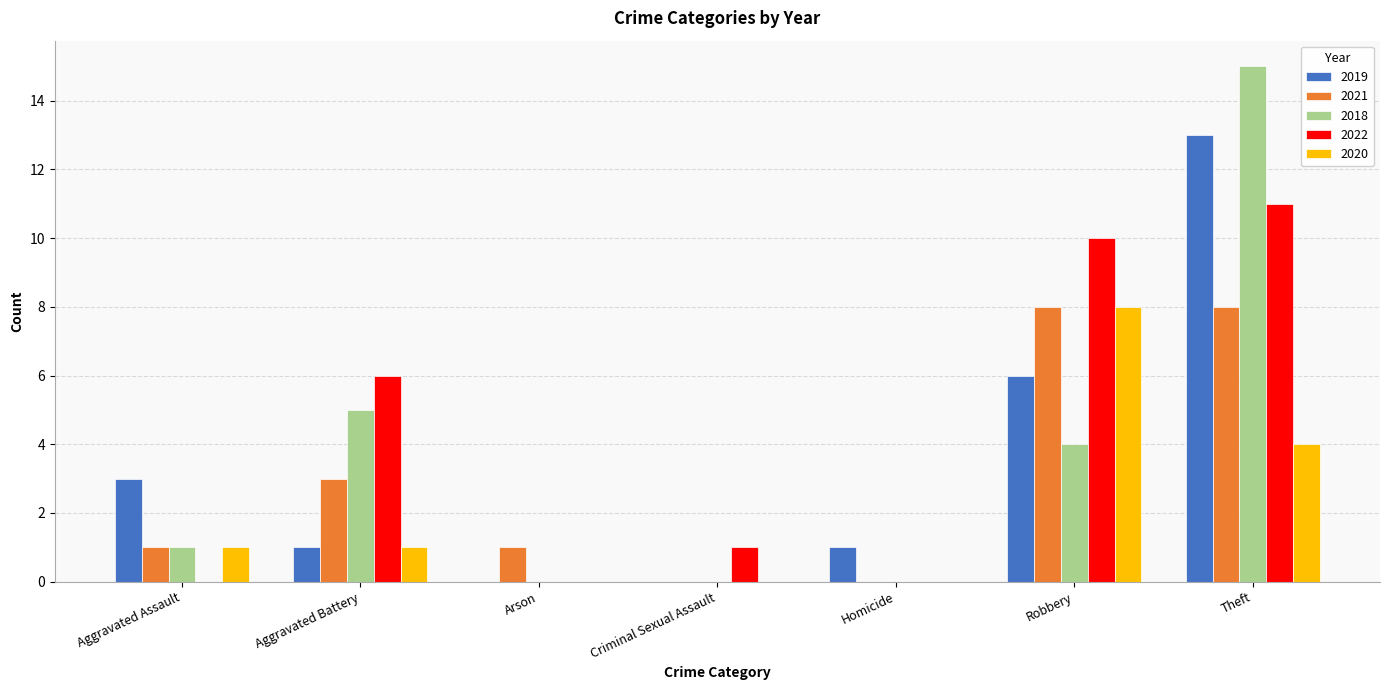

Which series has the widest spread of values?

2018